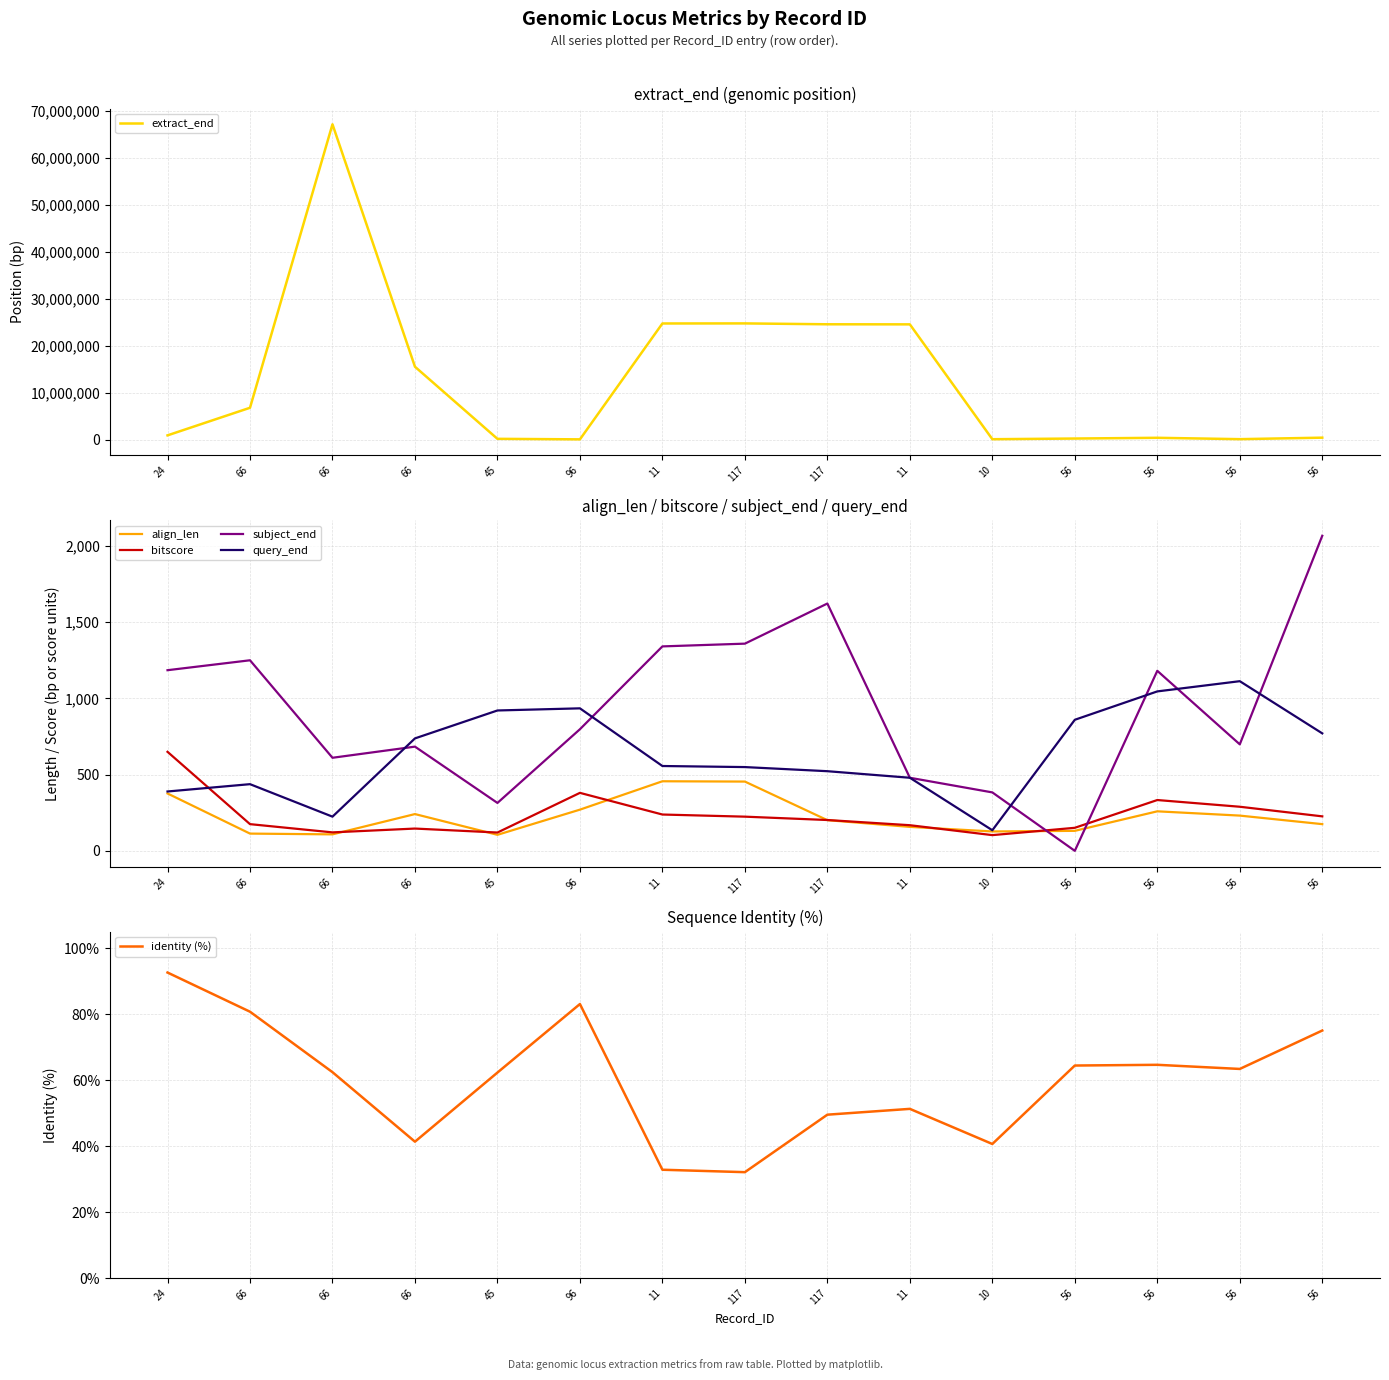

True or false: extract_end has more than 2 interior local peaks.

True